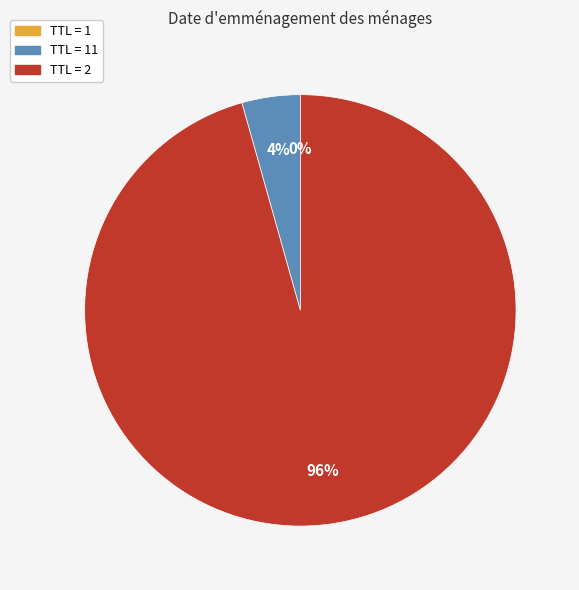

To the nearest percent, what is the difference between the largest and smallest slice percentages?

96%